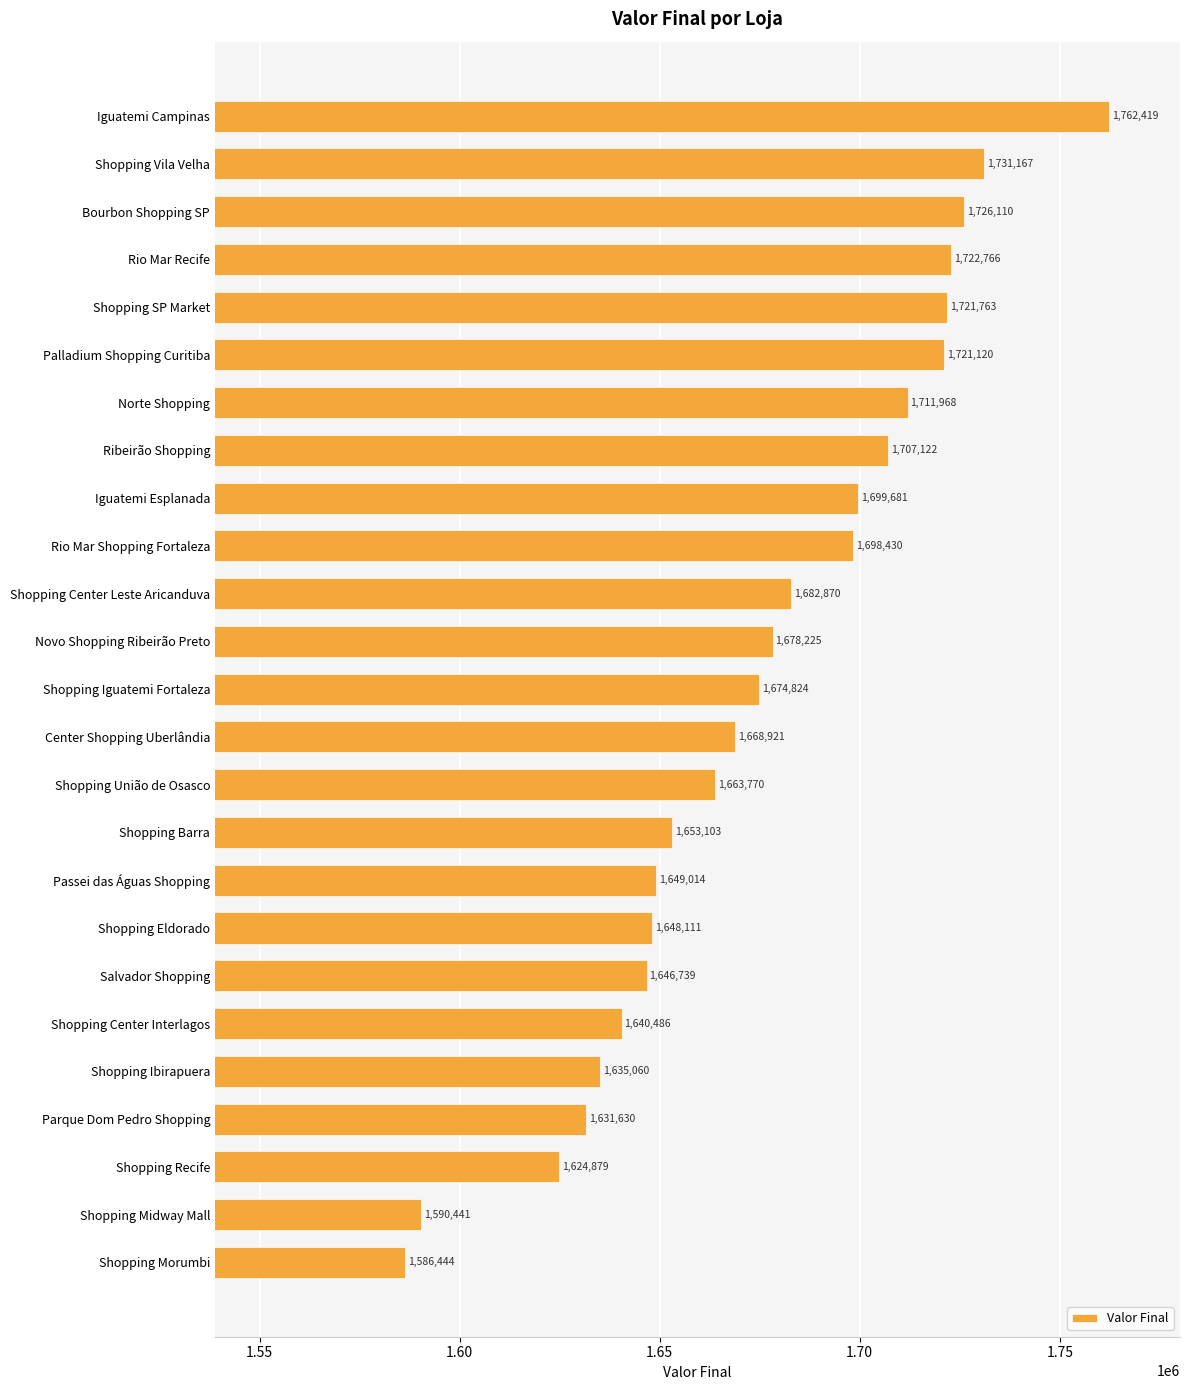

What is the label of the 14th bar from the top?

Center Shopping Uberlândia